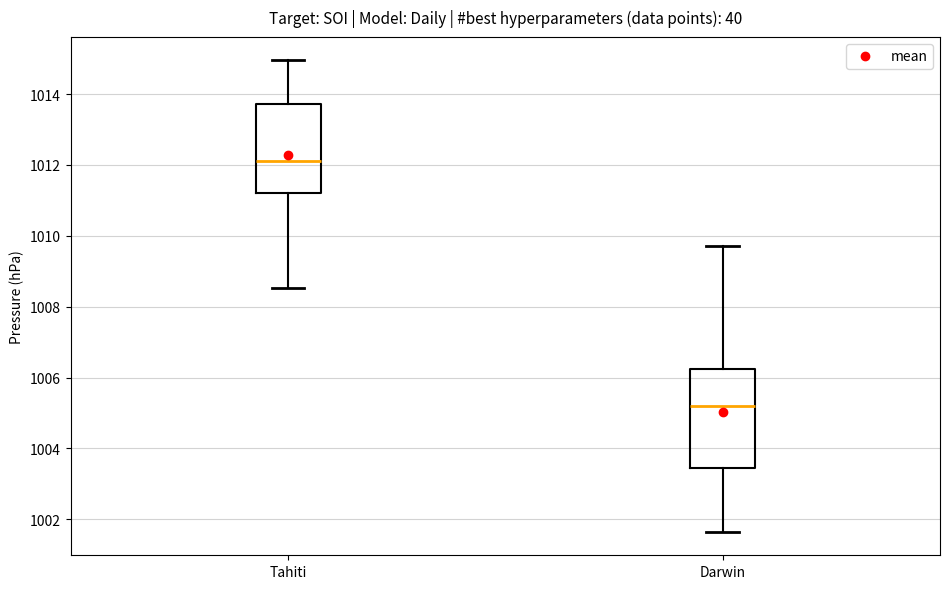

Comparing the boxes themselves (not the whiskers), which one is the tallest?

Darwin